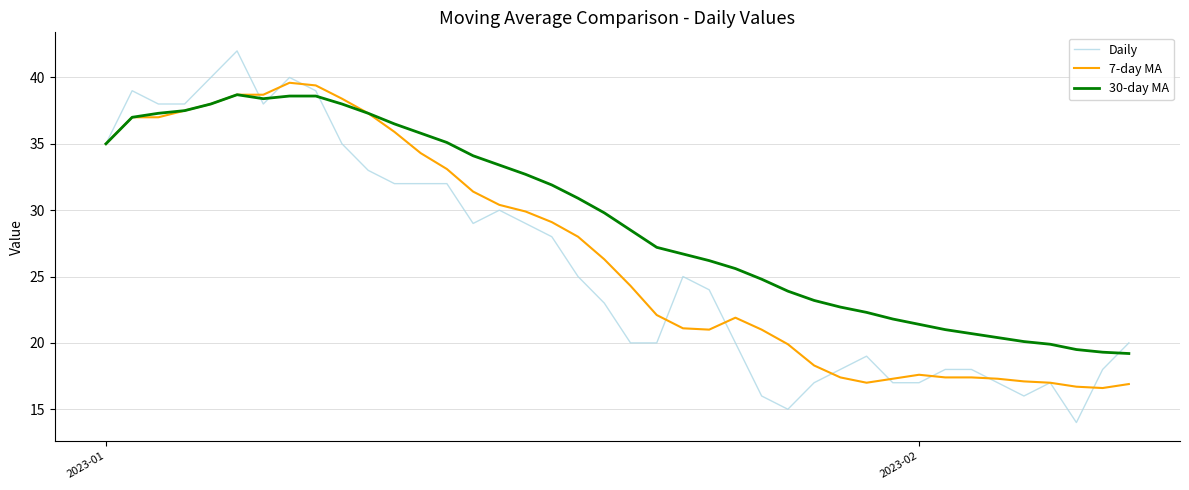

How many distinct data groups are displayed?

3